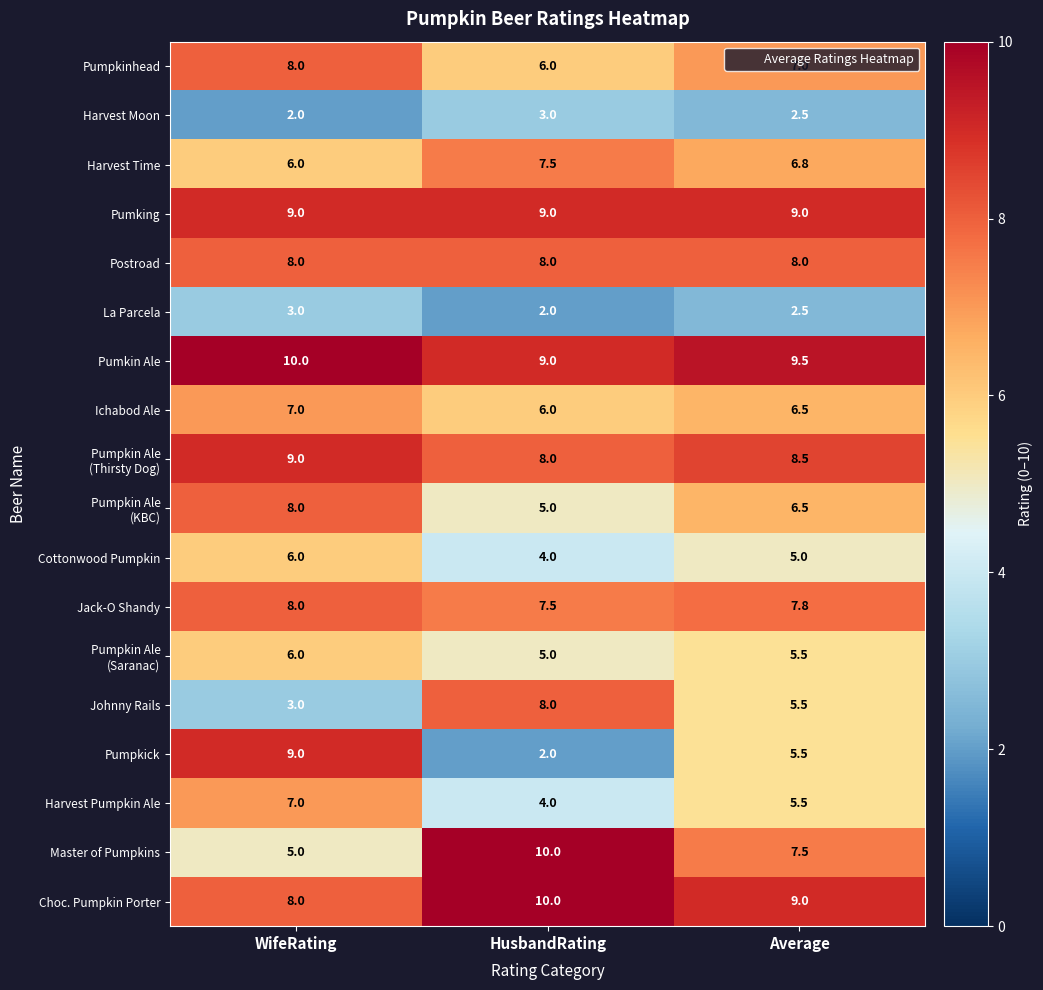

At how many categories does at least one series exceed 5?

3